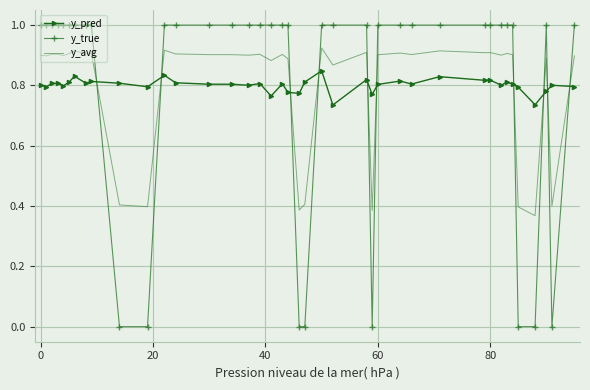

Which series has the largest range (max minus min)?

y_true